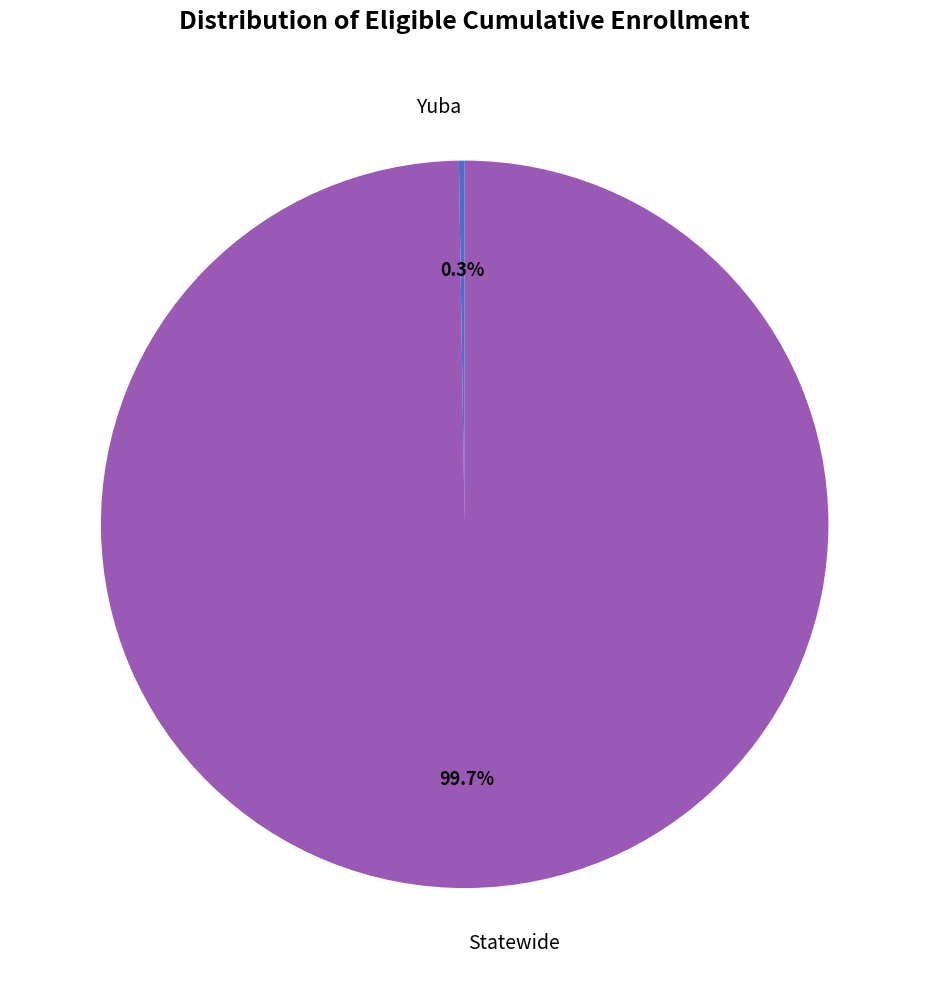

Is there any slice that represents more than half of the pie?

Yes